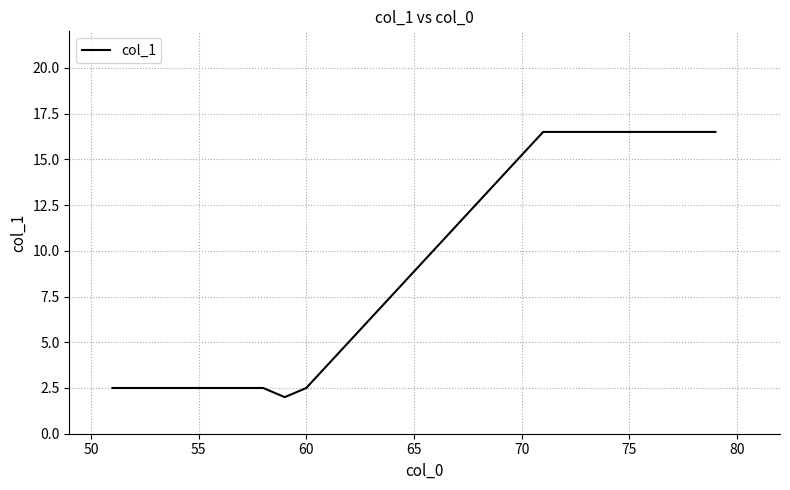

What is the difference between the maximum and minimum values?

14.5